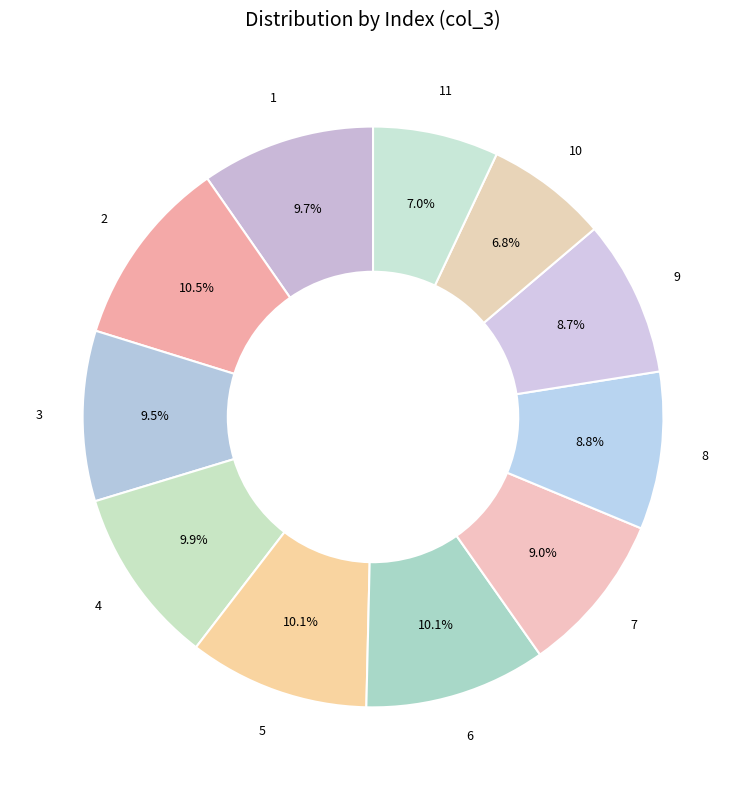

How many slices are in this pie chart?

11